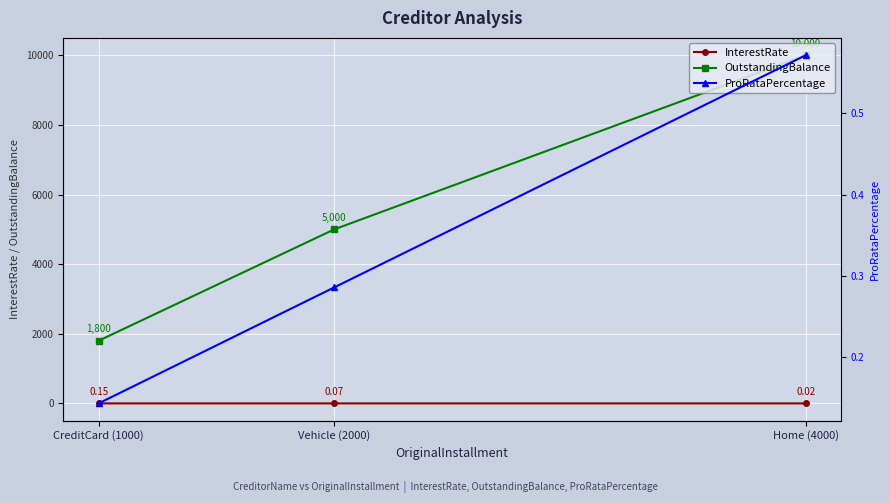

True or false: InterestRate has a value of 0.0 at CreditCard (1000).

False